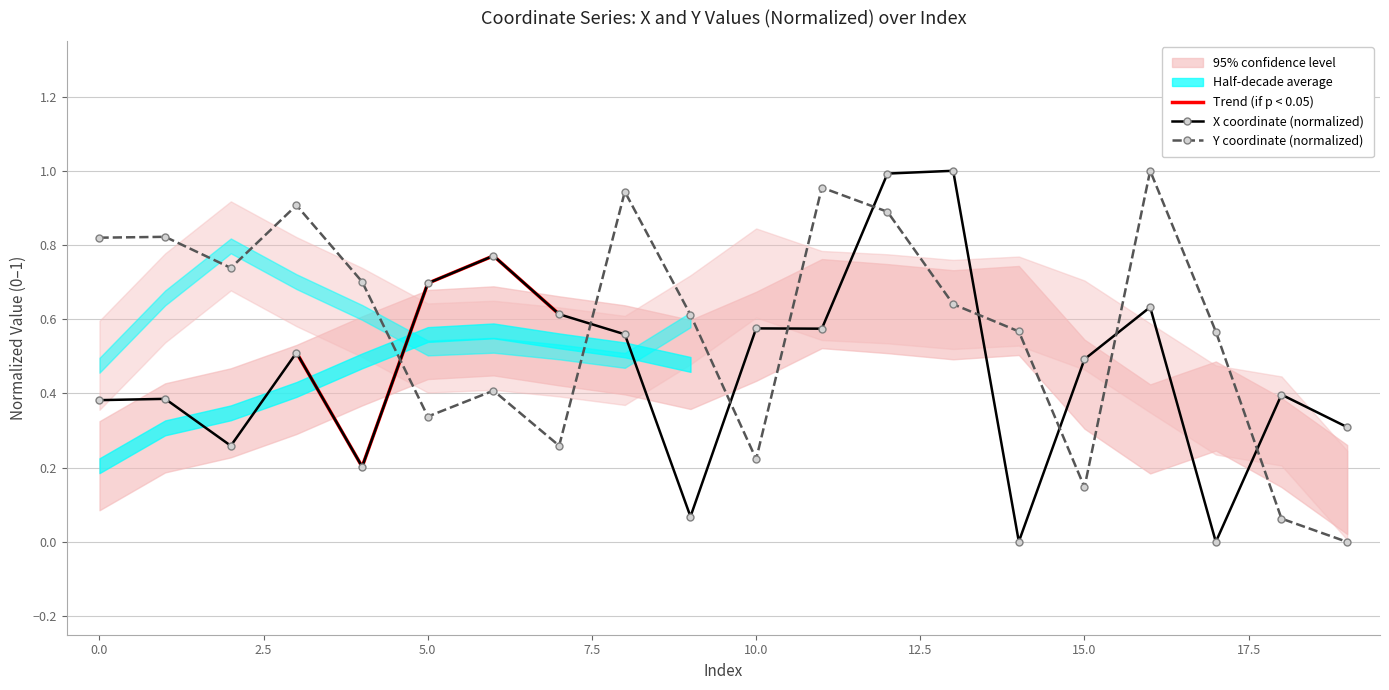

Where is the first local minimum for x?

2